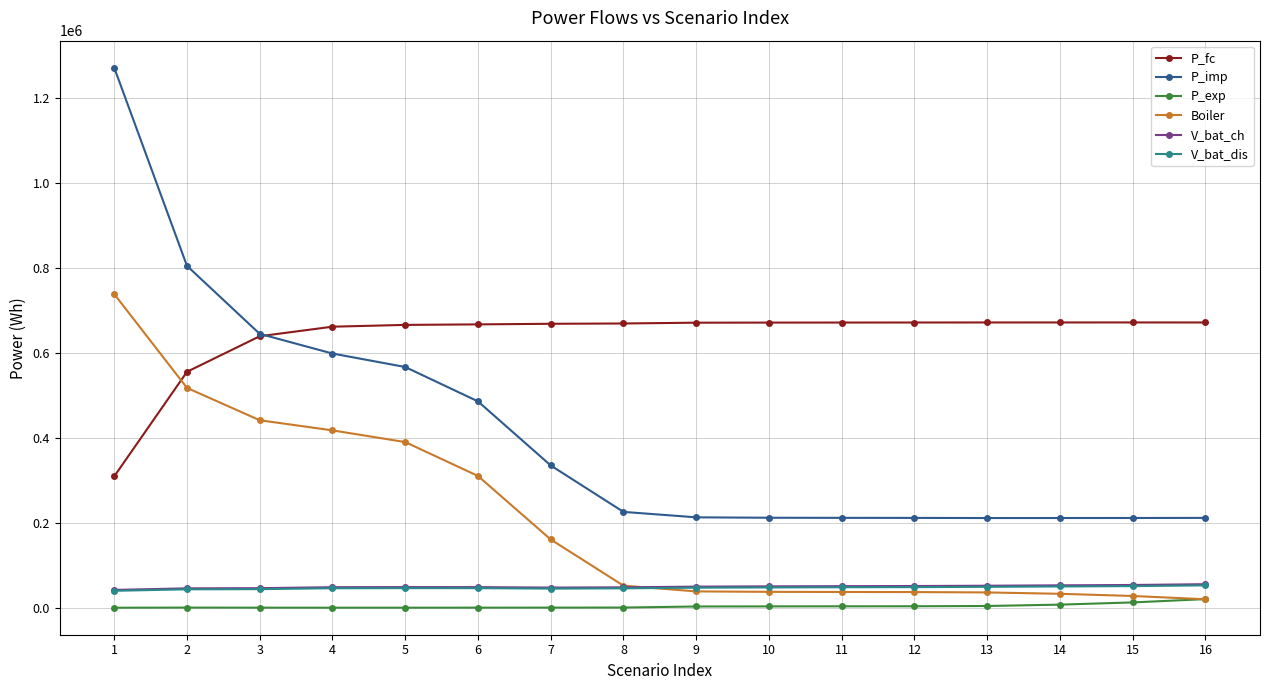

What is the maximum value for V_bat_dis?

52616.6